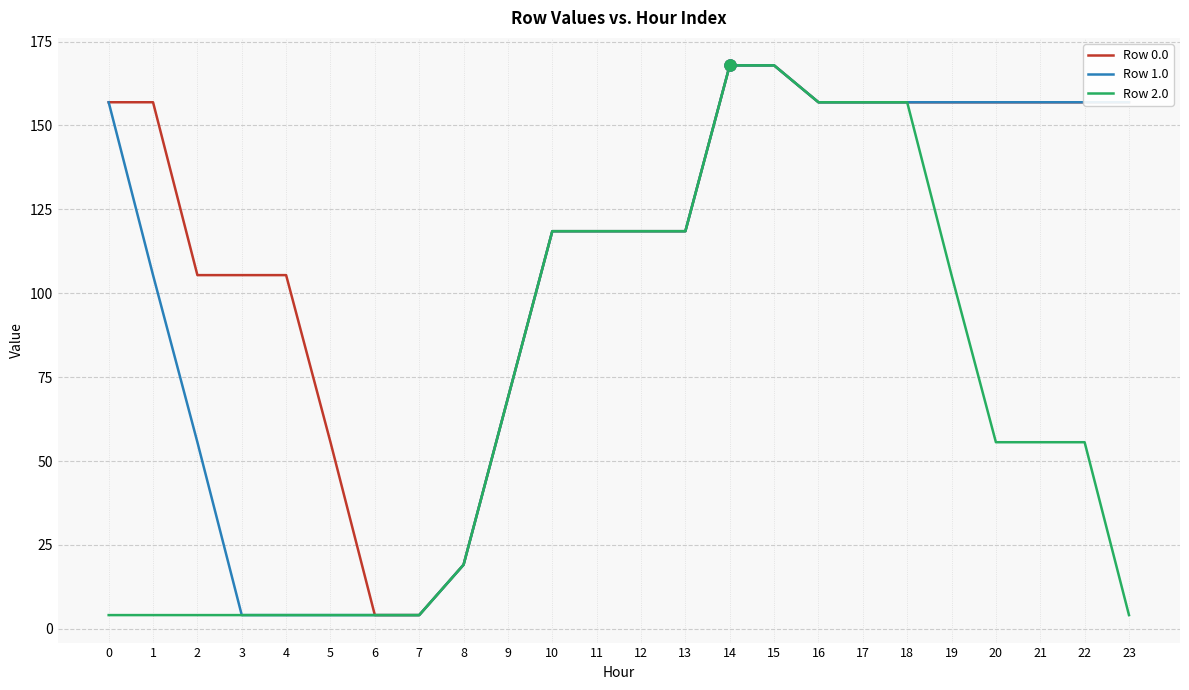

True or false: Row 1.0 has a value of 49.3 at 20.

False